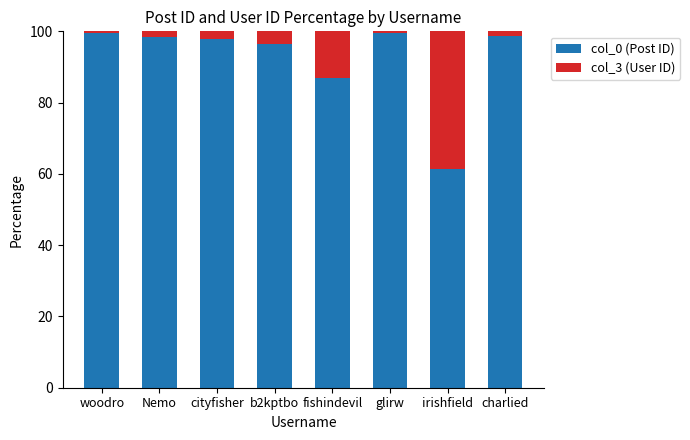

What is the average value of the col_0 (Post ID) series?

92.3